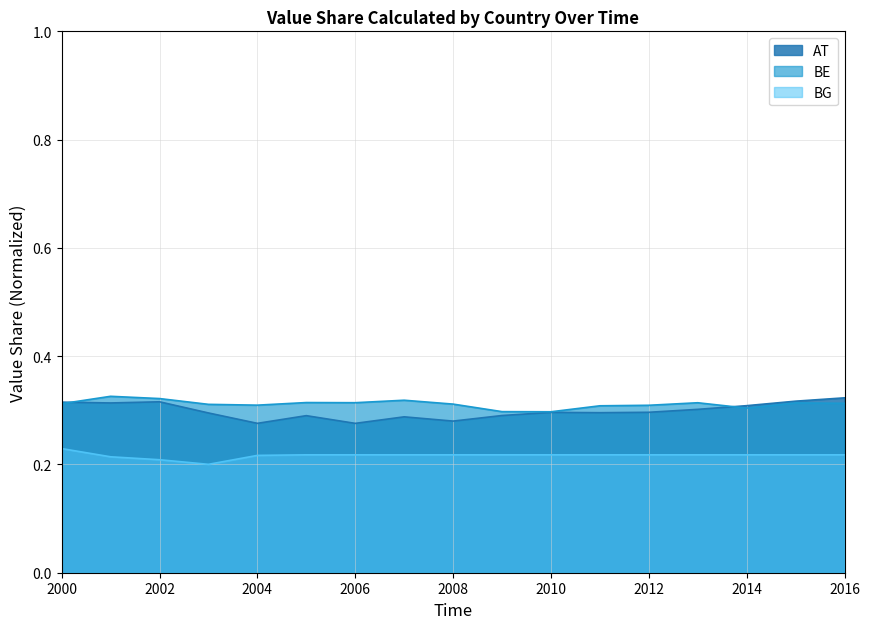

Which category has the lowest value in the AT series?

2006